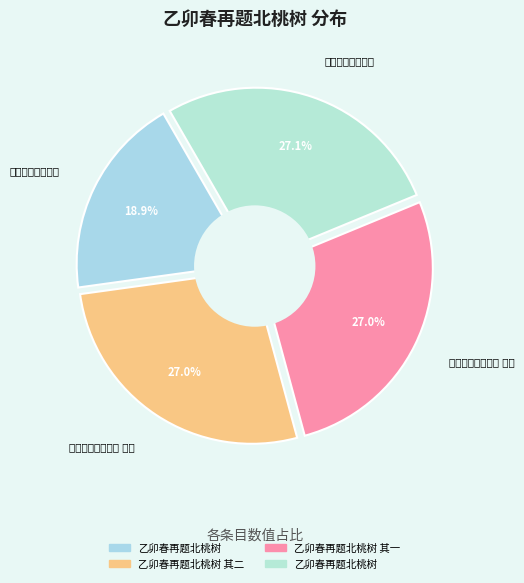

What portion of the pie excludes 乙卯春再题北桃树?

72.9%